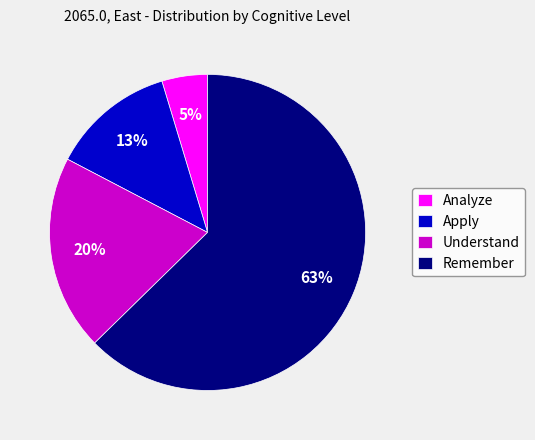

To the nearest percent, what is the combined percentage of Understand and Apply?

33%